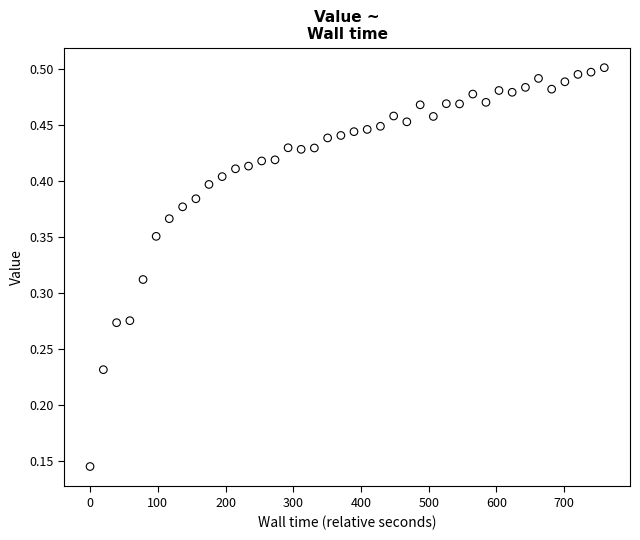

What is the range of X values (max minus min)?

759.3